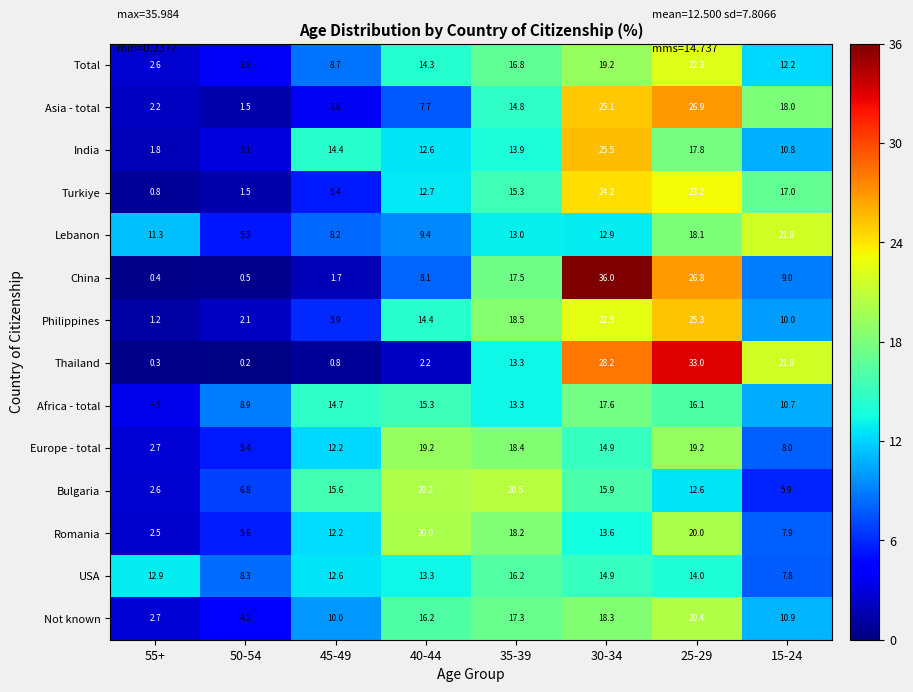

What is the difference between the India values at 25-29 and 35-39?

3.9